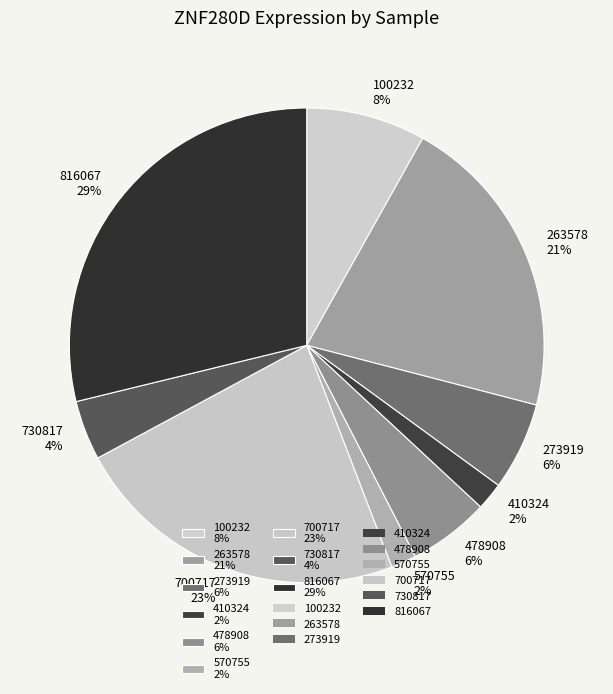

To the nearest percent, what is the combined percentage of 730817 and 410324?

6%